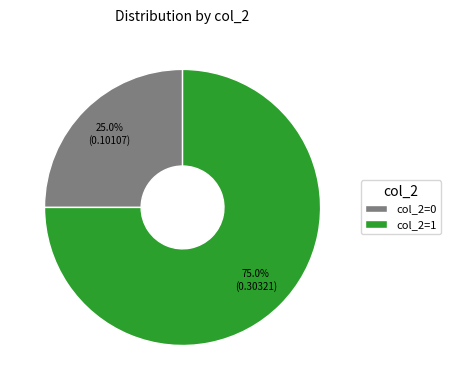

Is it true that col_2=1 is 75% of the pie?

True